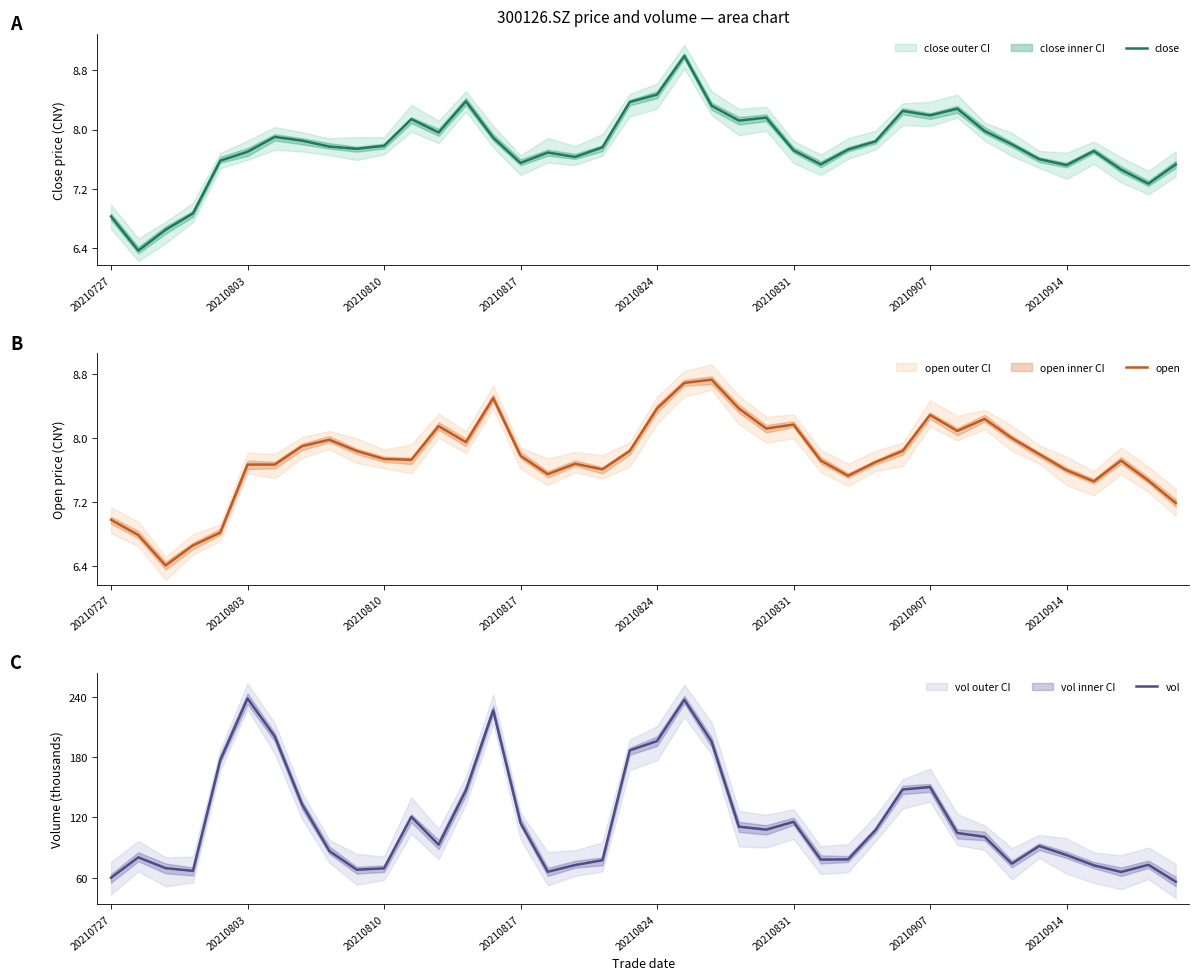

At 26, list the series in order from smallest to largest.

close, open, vol